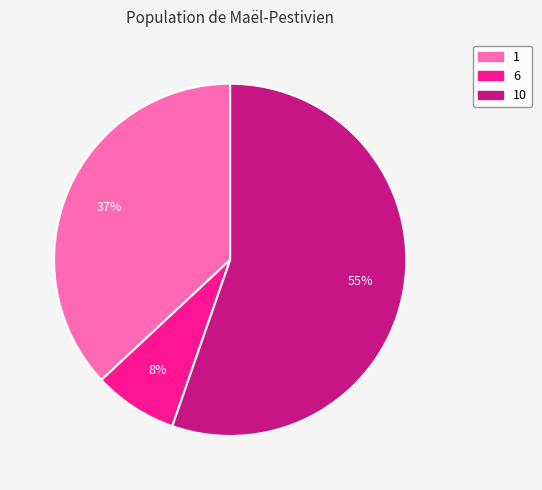

Does any single category account for the majority?

Yes